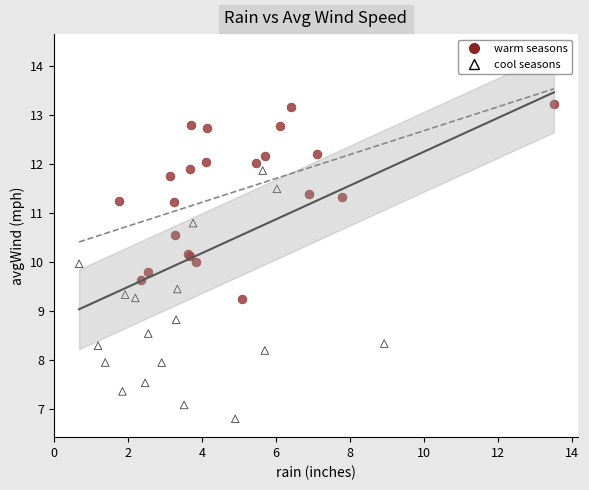

Which series has the largest Y range (max minus min)?

cool seasons